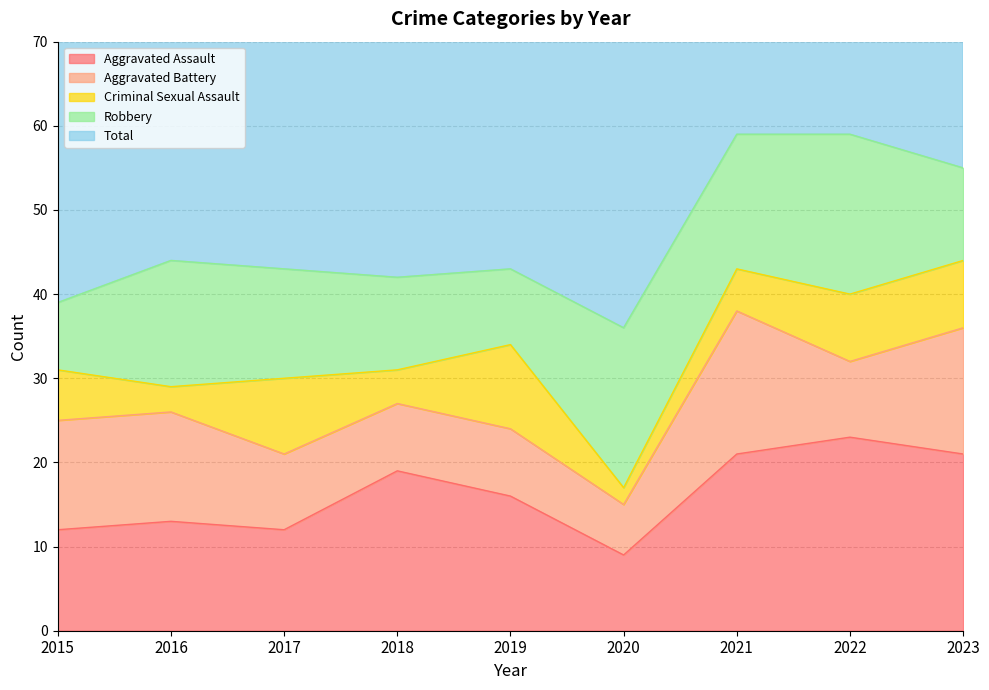

The value of Aggravated Battery at 2016 is 6. True or false?

False